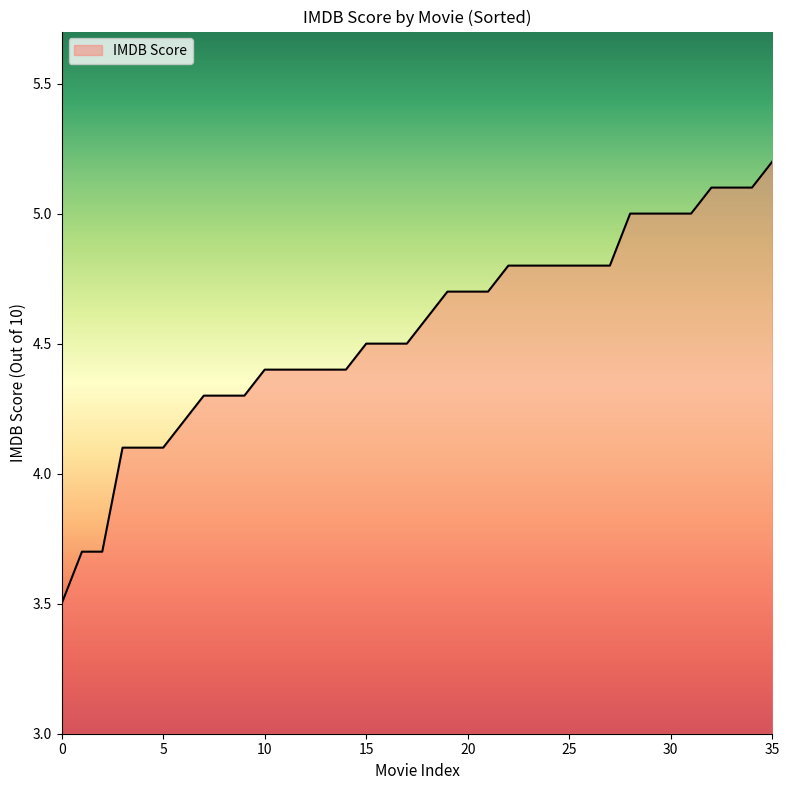

What is the maximum value shown in the chart?

5.2